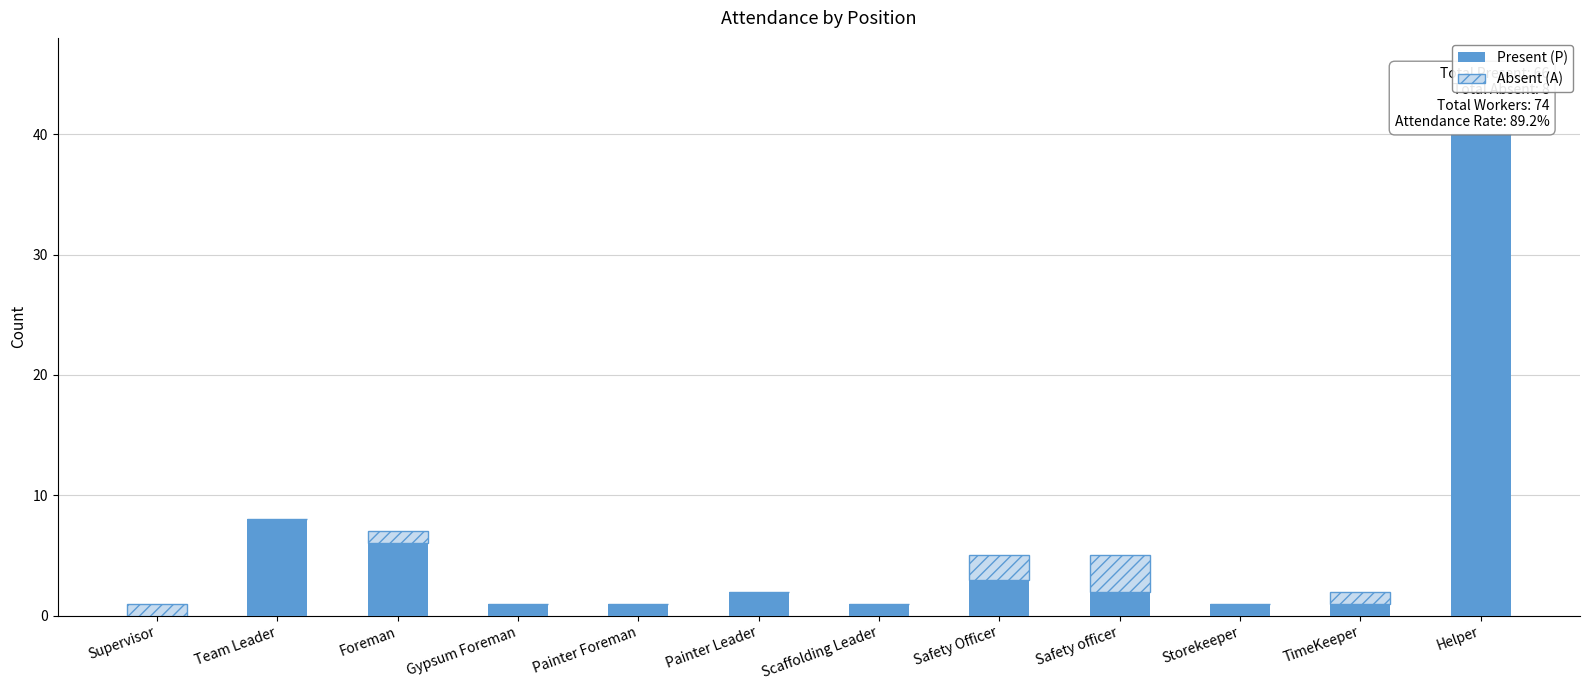

At which category is the sum across all series the highest?

Helper